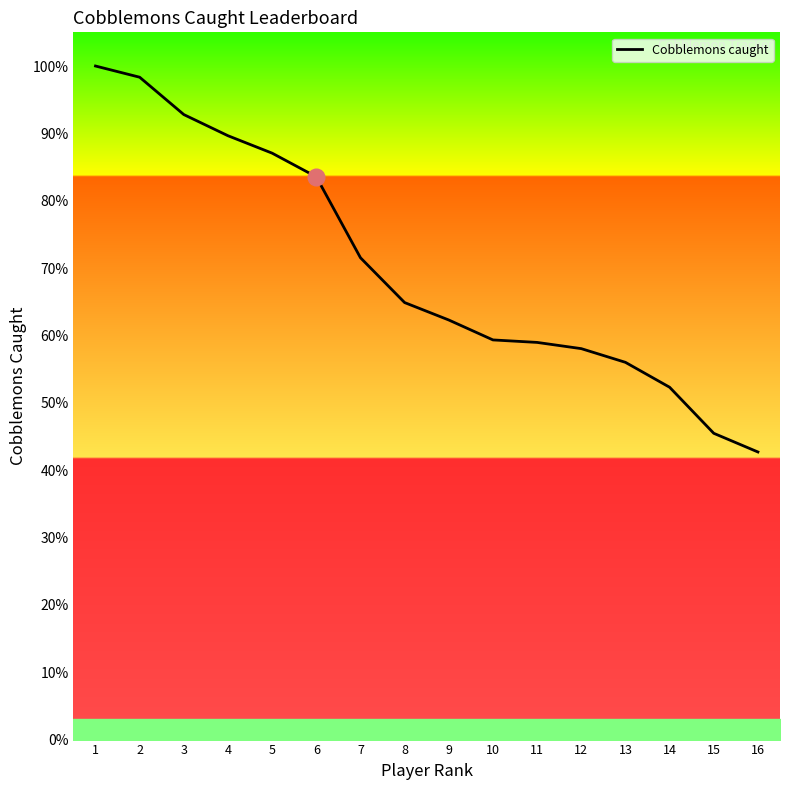

At which label is the value closest to 386?

7